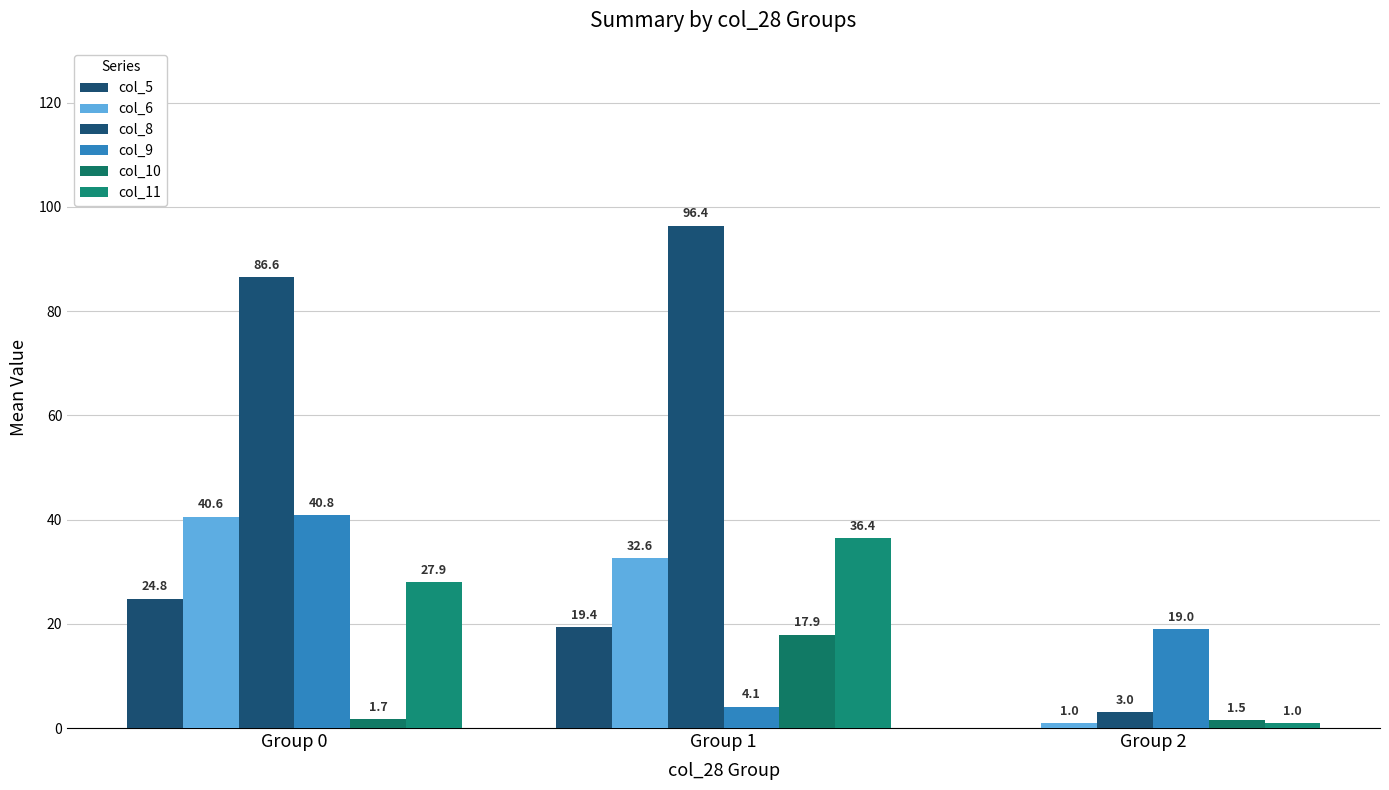

What is the value of the col_6 bar at the 2nd from the left?

32.6